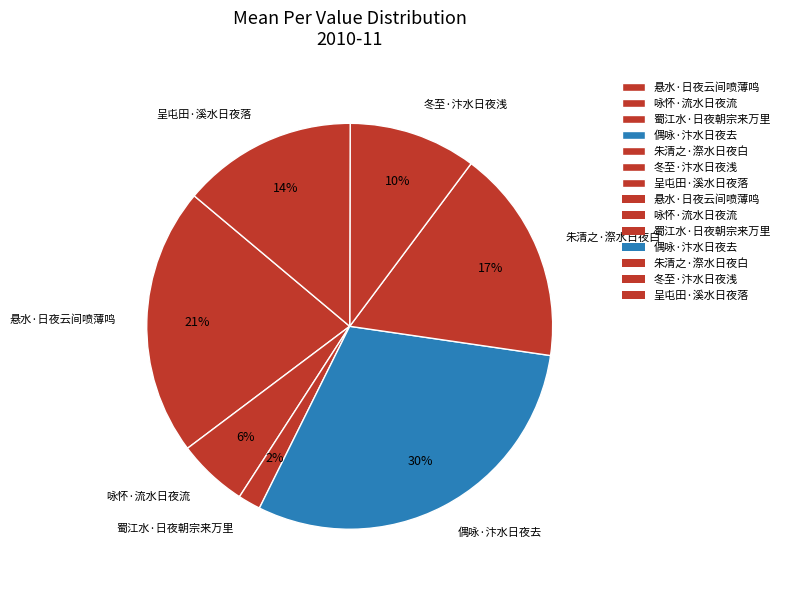

Do 呈屯田·溪水日夜落 and 朱清之·漈水日夜白 together represent more than half of the pie?

No